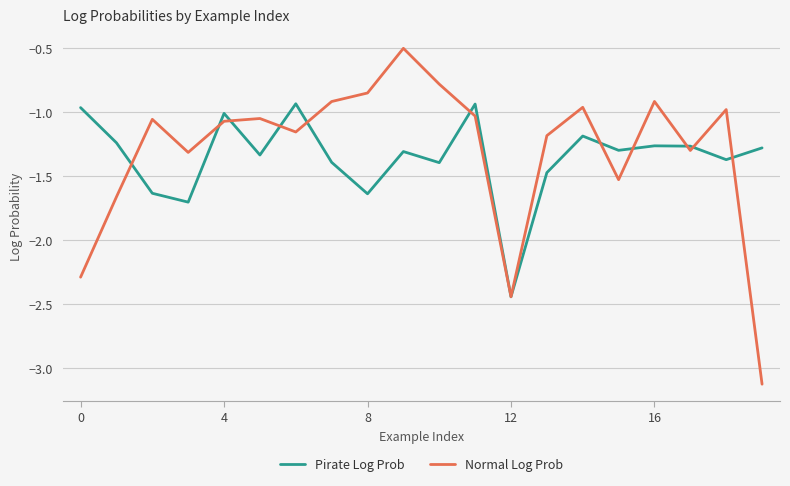

Which series has the widest spread of values?

Normal Log Prob